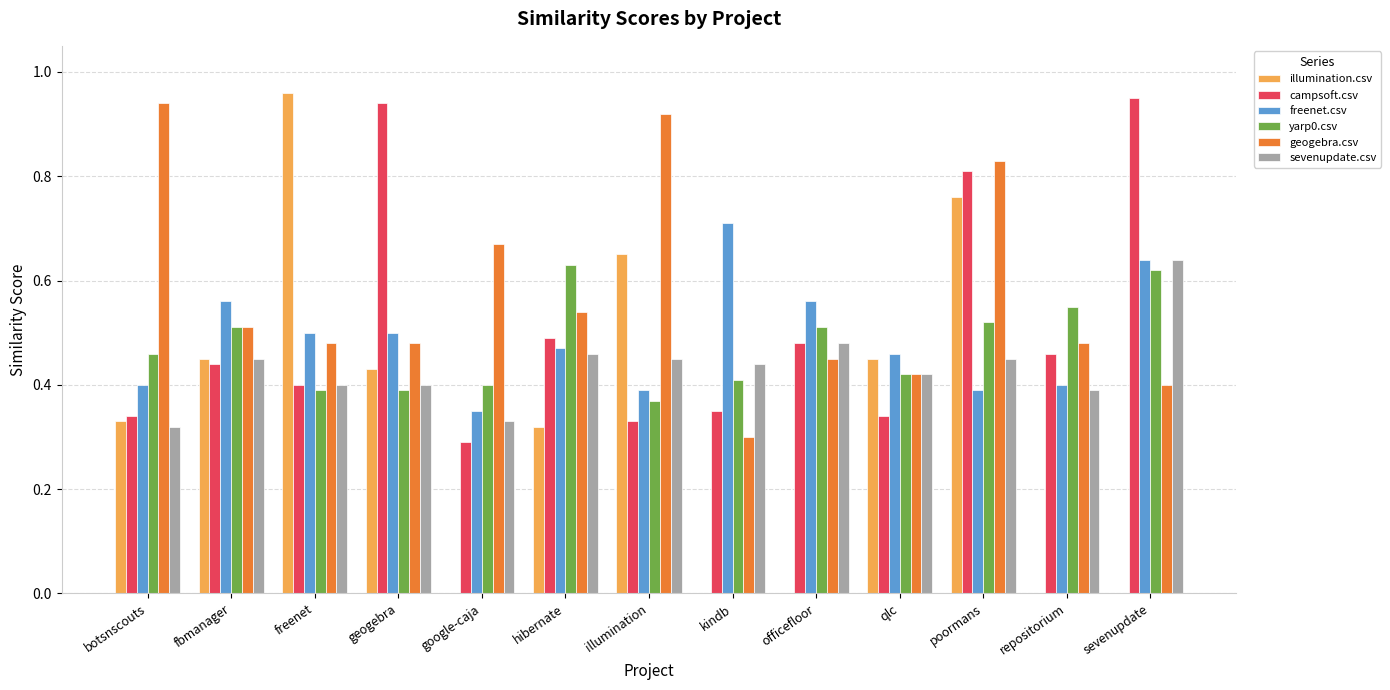

The illumination.csv series shows 1.5 at freenet. True or false?

False